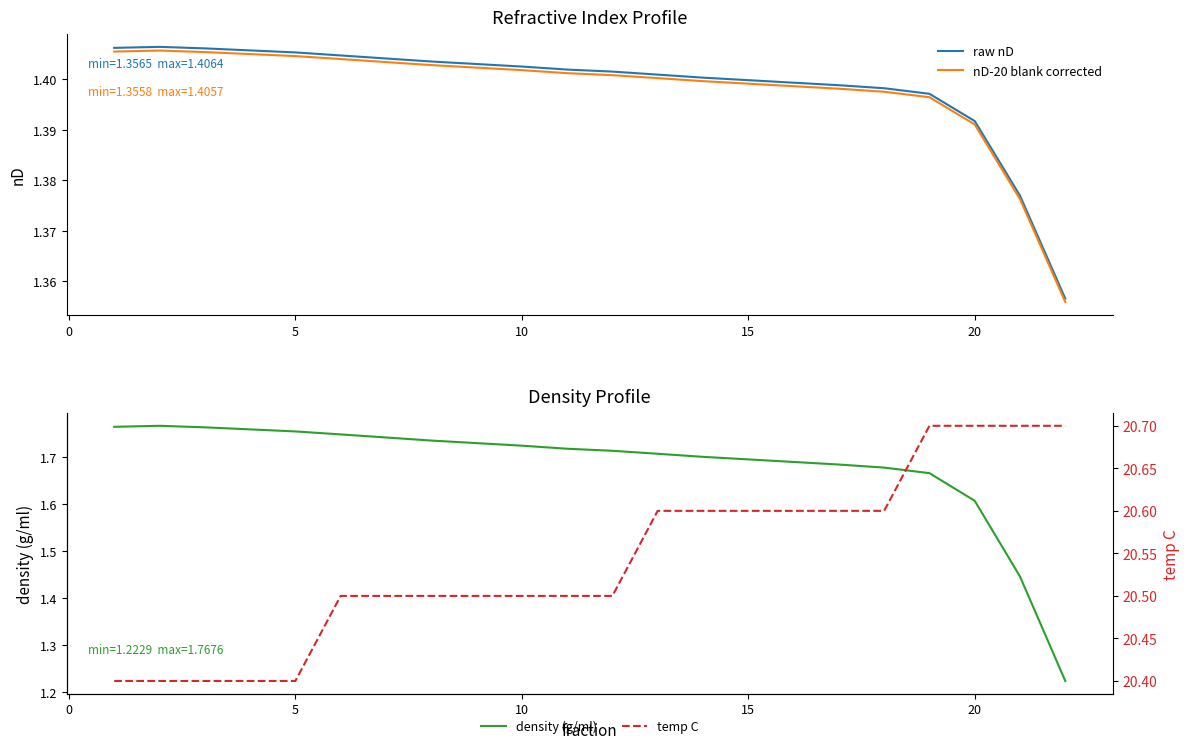

How many categories are shown in the chart?

22